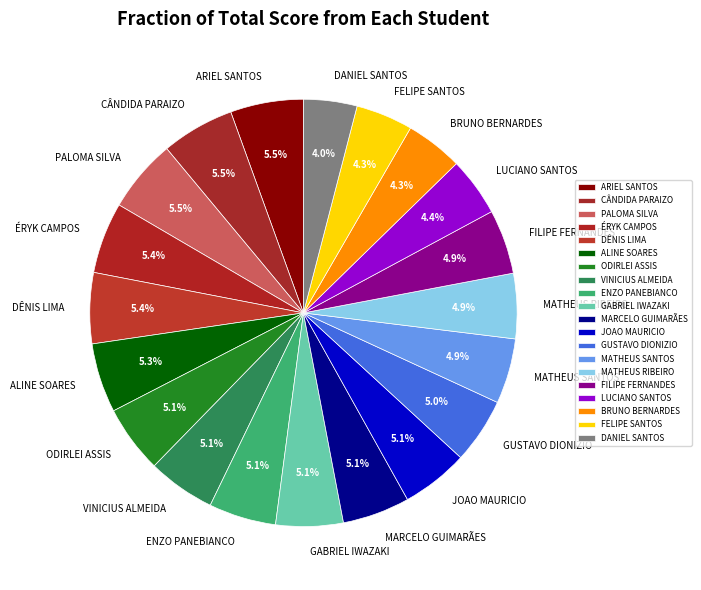

Do MARCELO GUIMARÃES and FELIPE SANTOS together represent more than half of the pie?

No